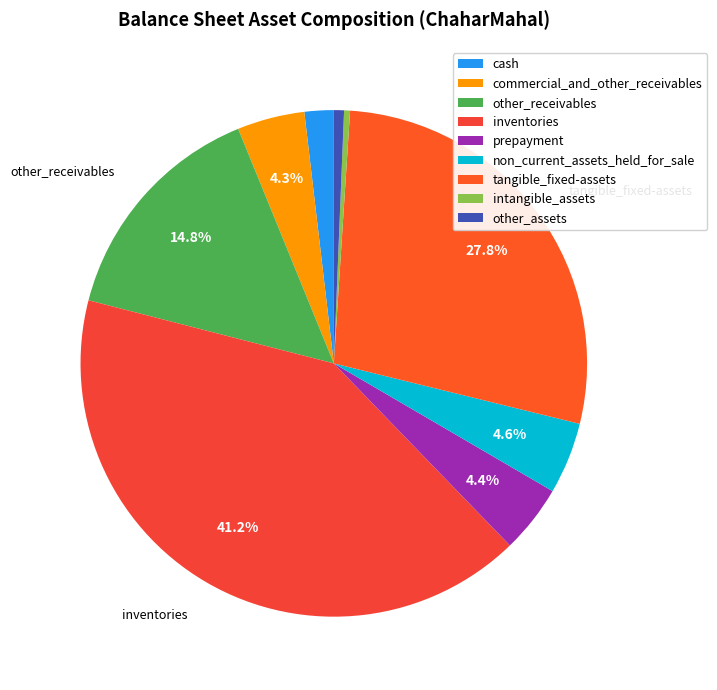

Does prepayment account for over 50% of the chart?

No